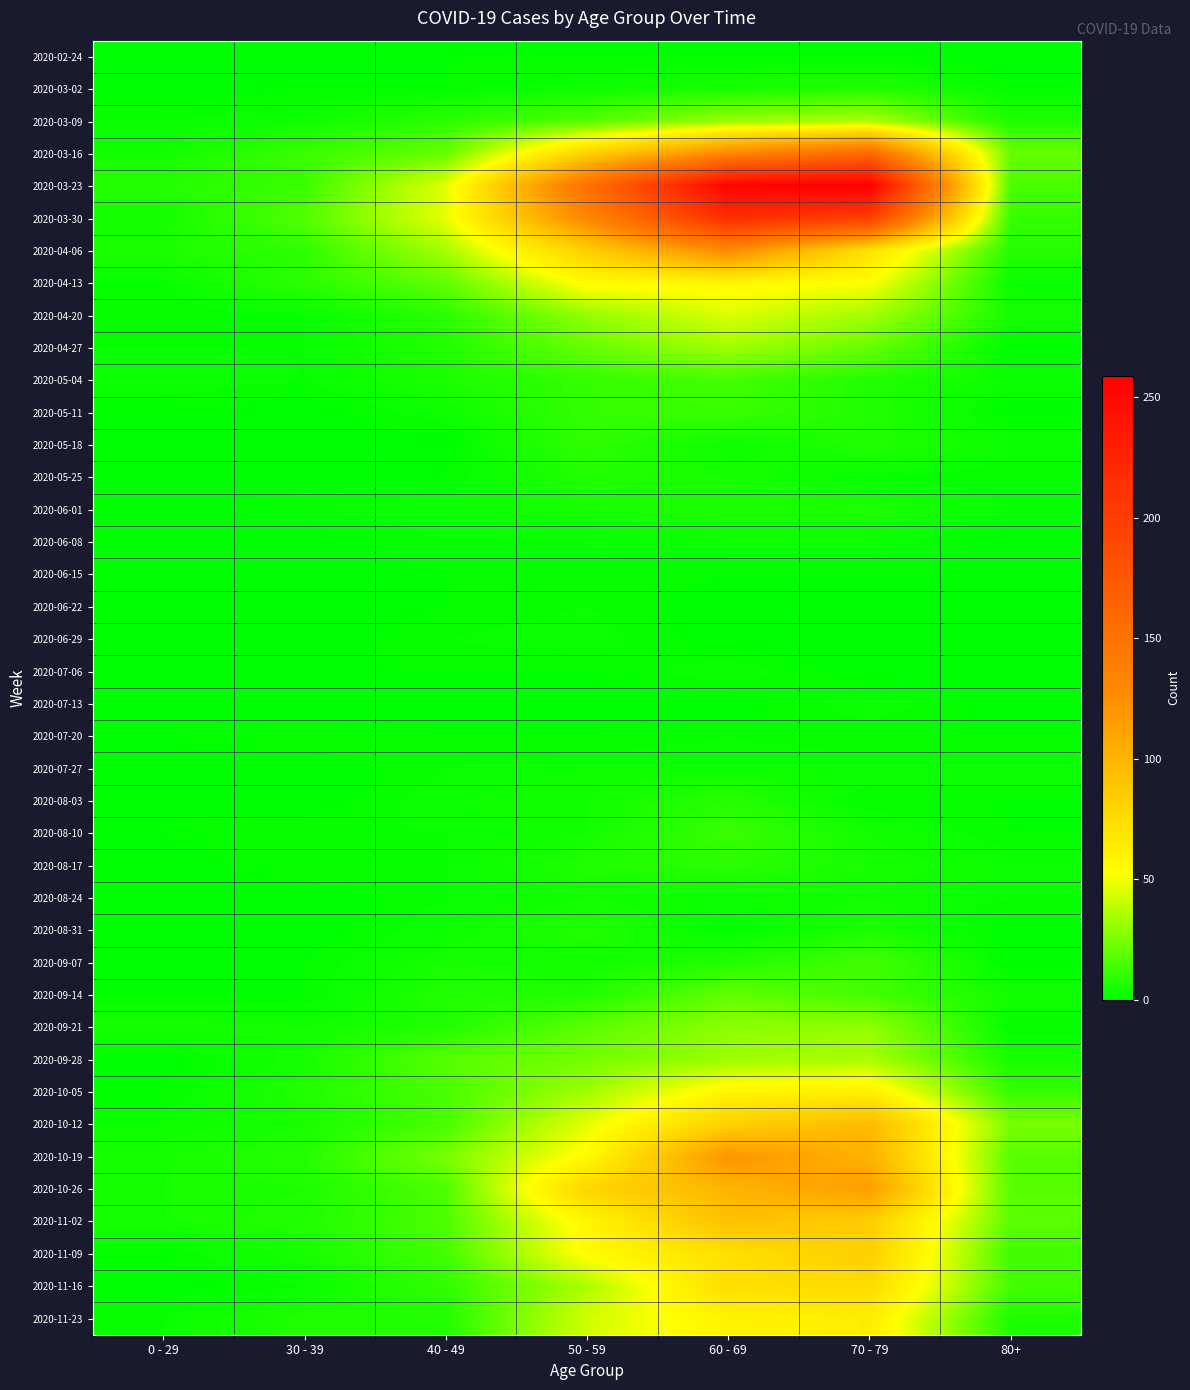

List the series in order of their peak value, lowest first.

2020-02-24, 2020-06-15, 2020-06-22, 2020-07-20, 2020-06-08, 2020-06-29, 2020-07-06, 2020-07-13, 2020-07-27, 2020-08-24, 2020-06-01, 2020-03-02, 2020-05-25, 2020-08-31, 2020-08-03, 2020-08-17, 2020-05-18, 2020-05-11, 2020-08-10, 2020-05-04, 2020-09-07, 2020-09-14, 2020-09-21, 2020-04-27, 2020-03-09, 2020-09-28, 2020-04-20, 2020-04-13, 2020-10-05, 2020-11-23, 2020-11-16, 2020-11-09, 2020-11-02, 2020-10-12, 2020-10-26, 2020-10-19, 2020-04-06, 2020-03-16, 2020-03-30, 2020-03-23